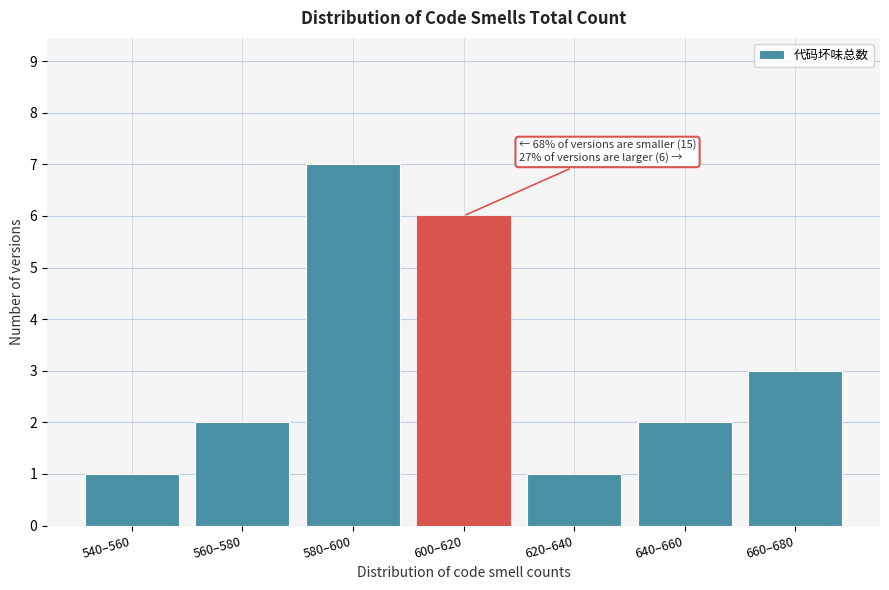

Reading left to right, extract all data points from this chart.

1	2	7	6	1	2	3